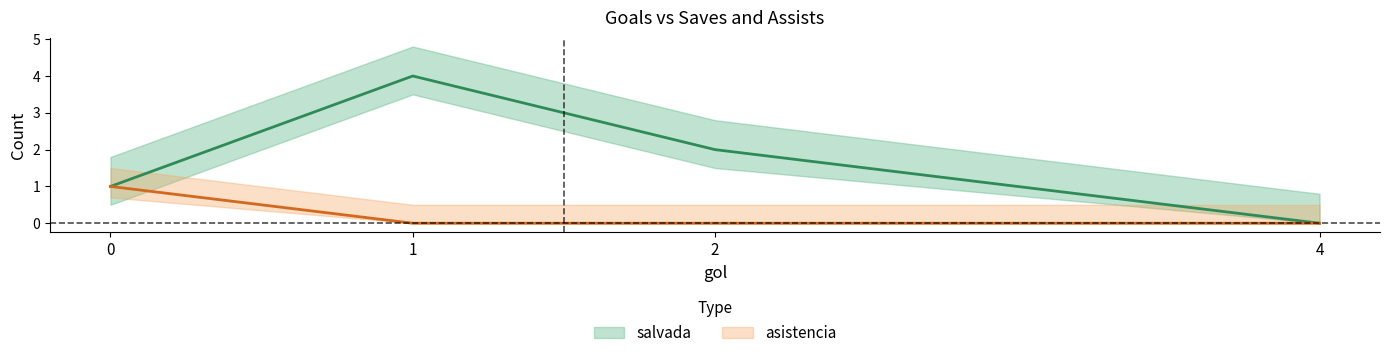

Which series has the largest total across all categories?

salvada